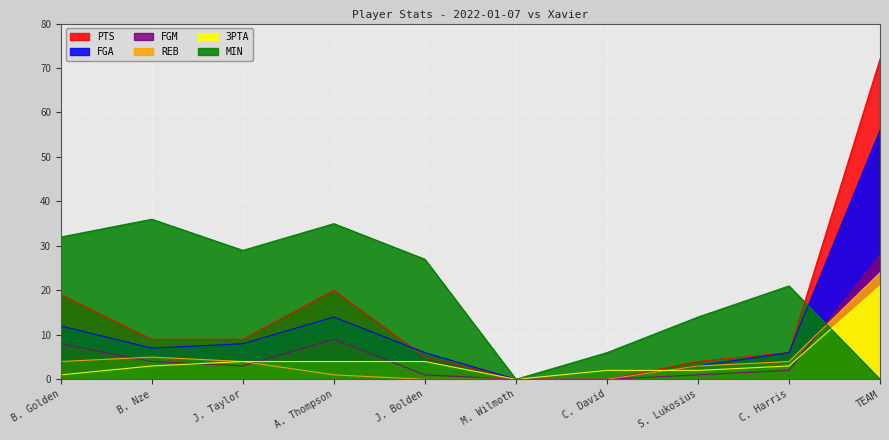

How many lines are shown in the chart?

6